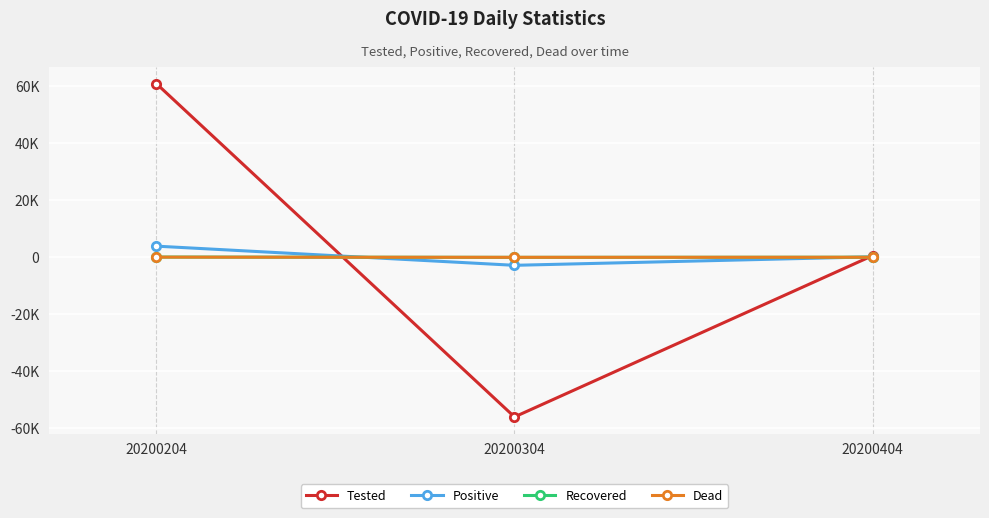

What are all the series names shown in the legend?

Tested, Positive, Recovered, Dead